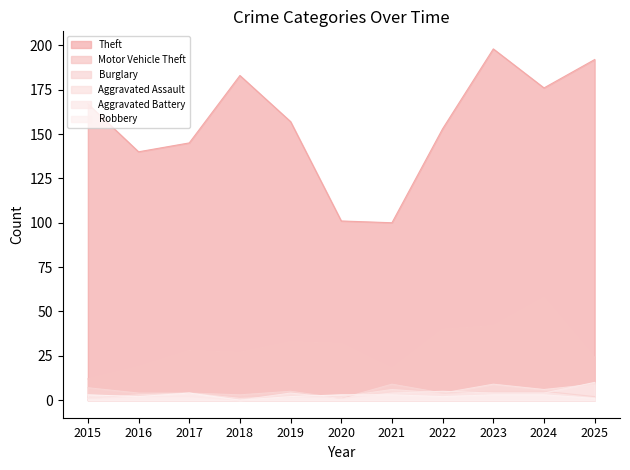

Between 2022 and 2017, which is larger?

2022